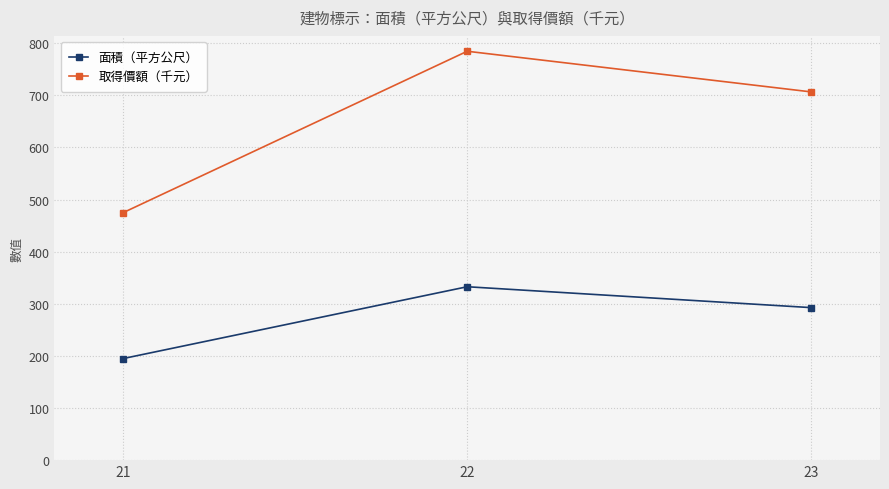

What is the maximum value for 面積（平方公尺）?

332.7